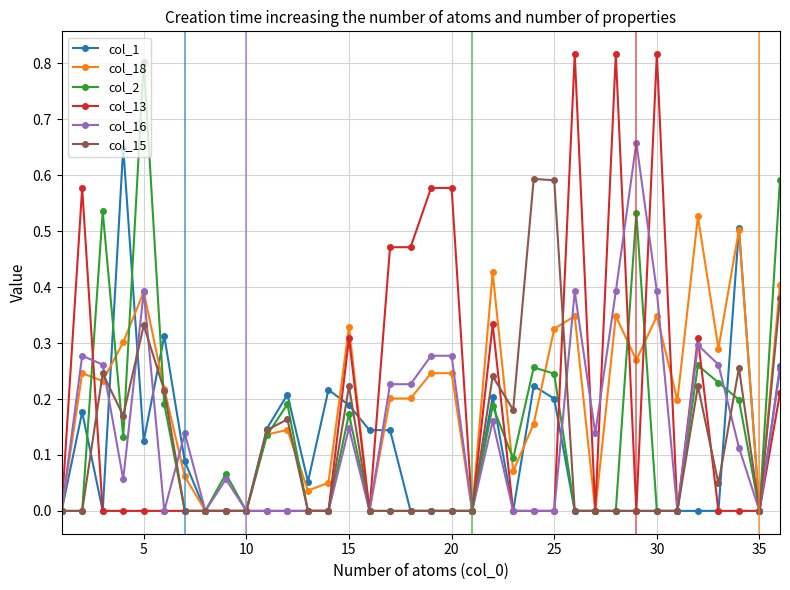

True or false: col_1 has more than 1 interior local peaks.

True